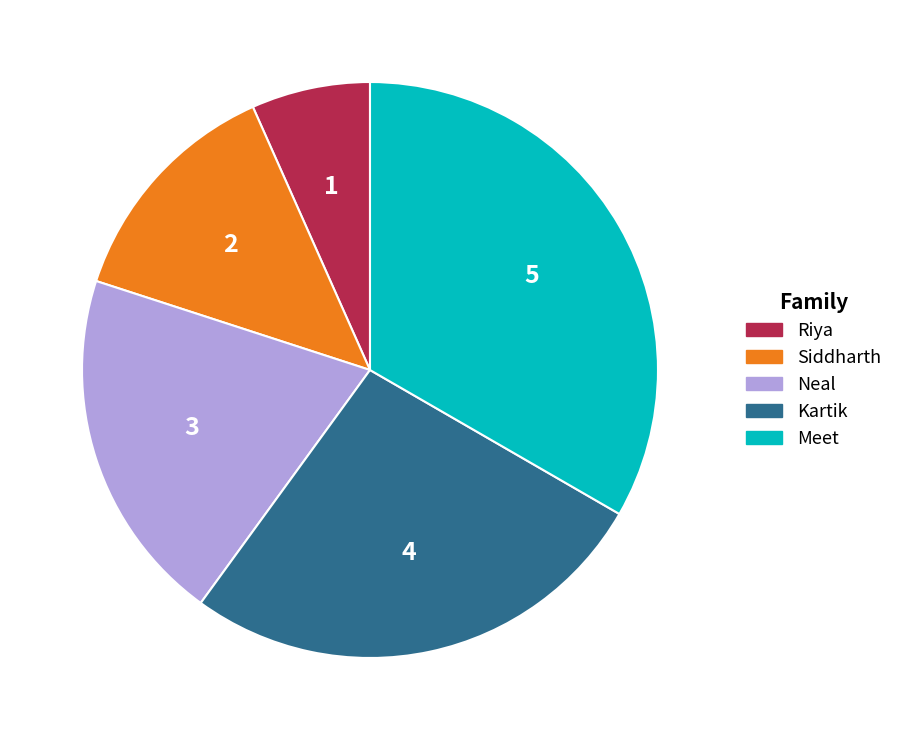

Is the sum of Kartik and Meet greater than half?

Yes